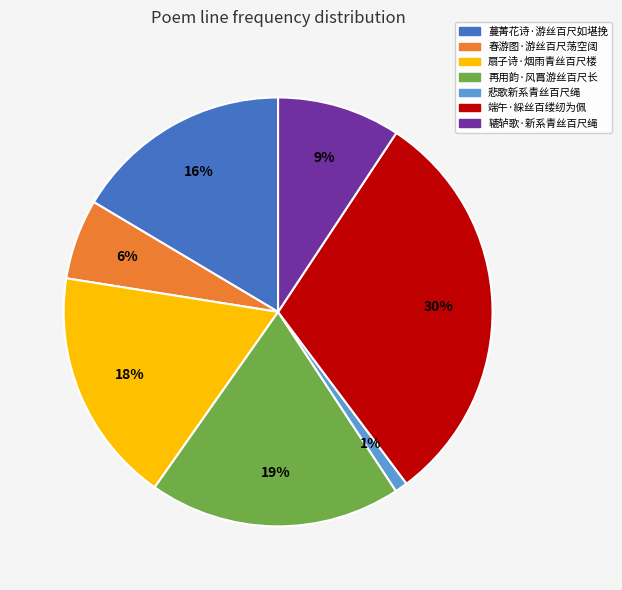

The 扇子诗·烟雨青丝百尺楼 slice represents 18% of the pie. True or false?

True